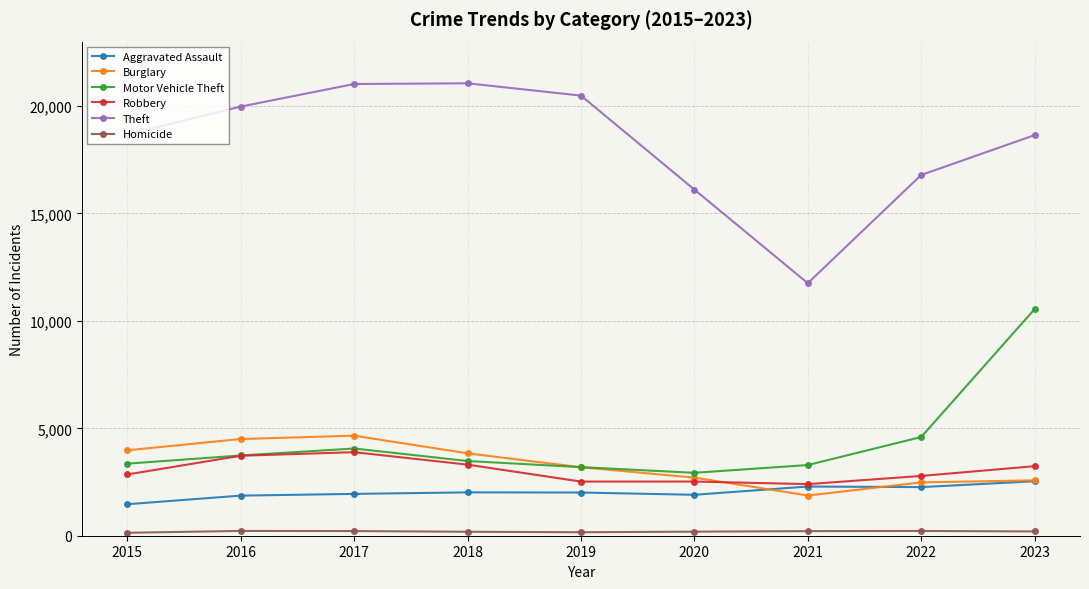

Where is the first local minimum for Theft?

2021